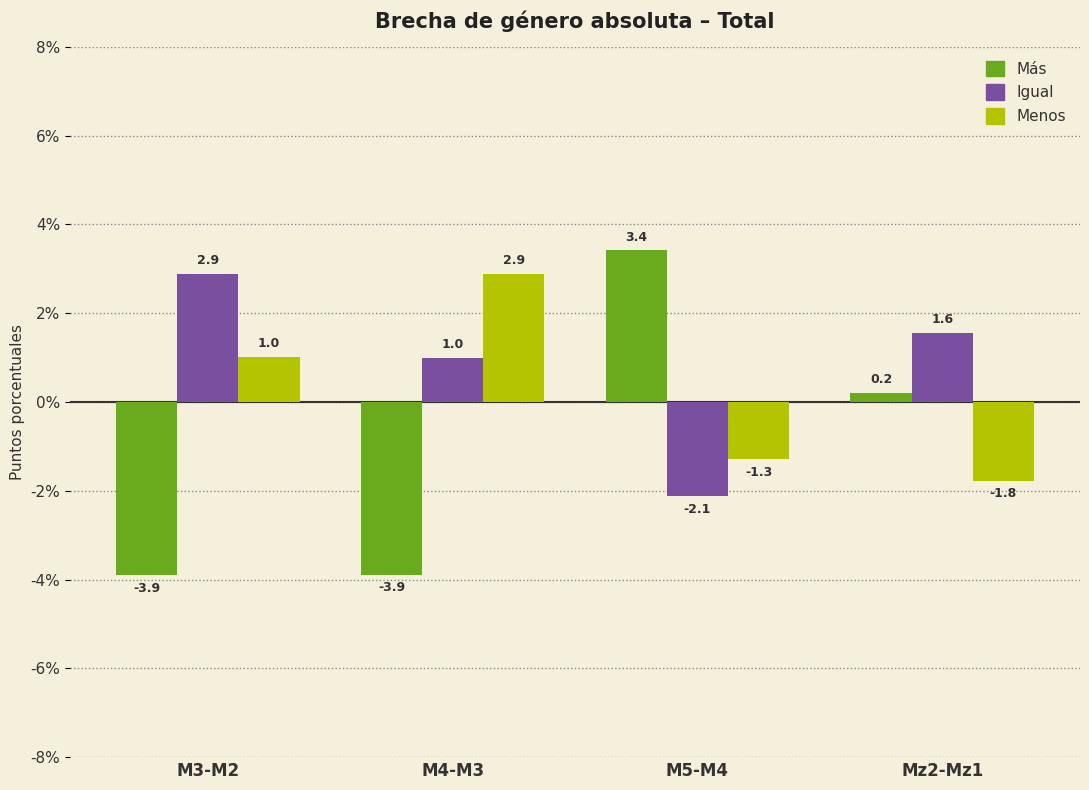

What is the label of the 2nd bar from the right?

M5-M4